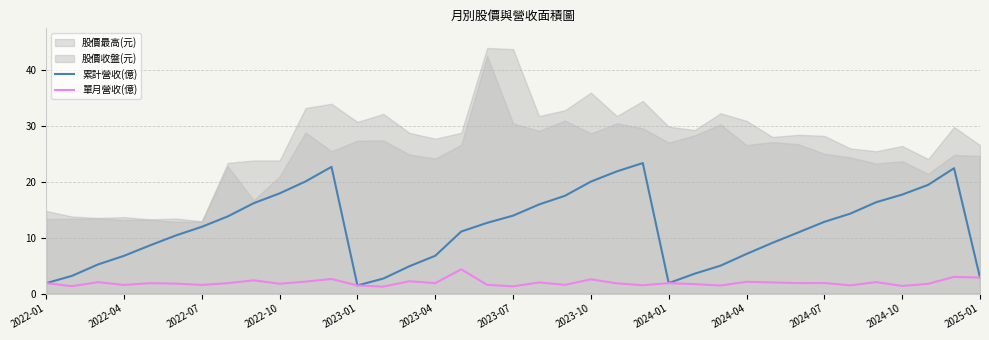

True or false: 累計營收(億) and 單月營收(億) cross at least once.

False